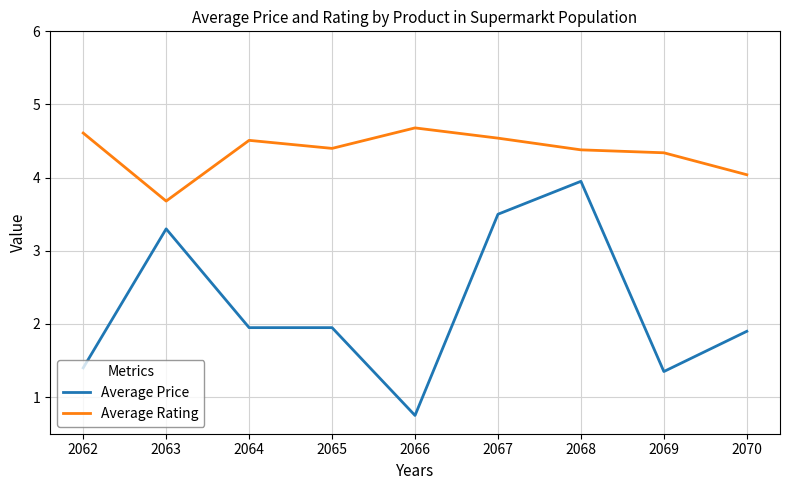

True or false: Average Rating and Average Price intersect in this chart.

False